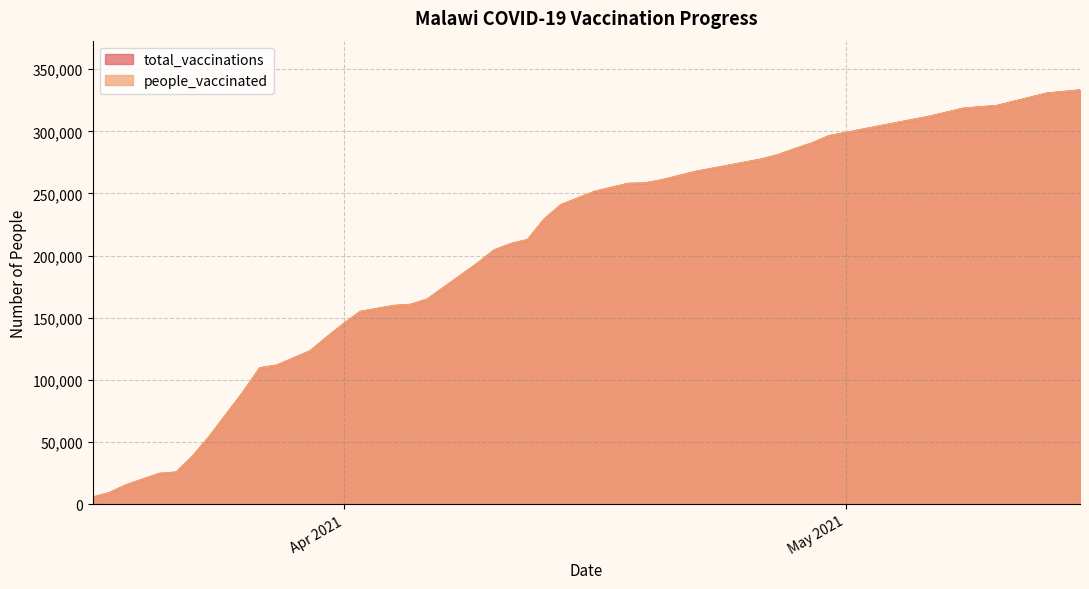

What are all the series names shown in the legend?

total_vaccinations, people_vaccinated